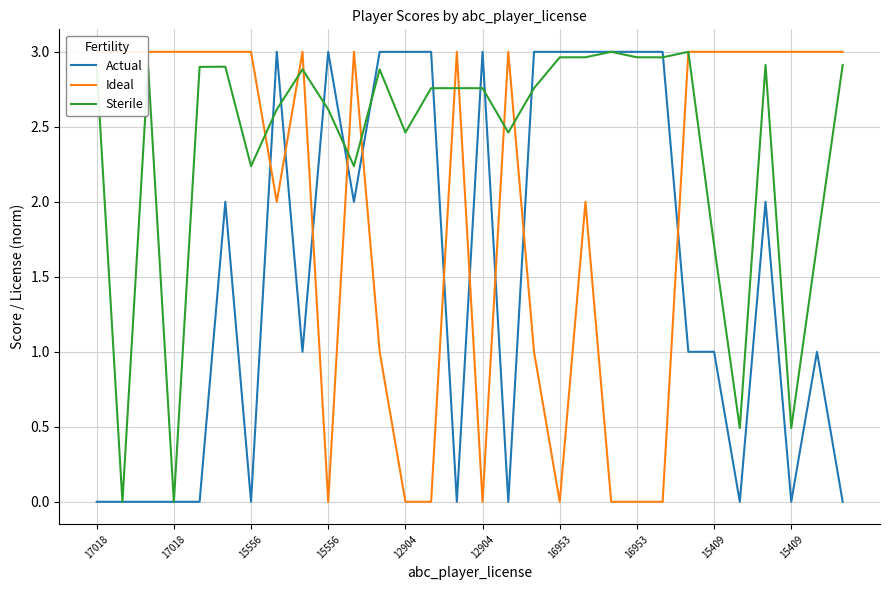

At which category is the sum across all series the highest?

19